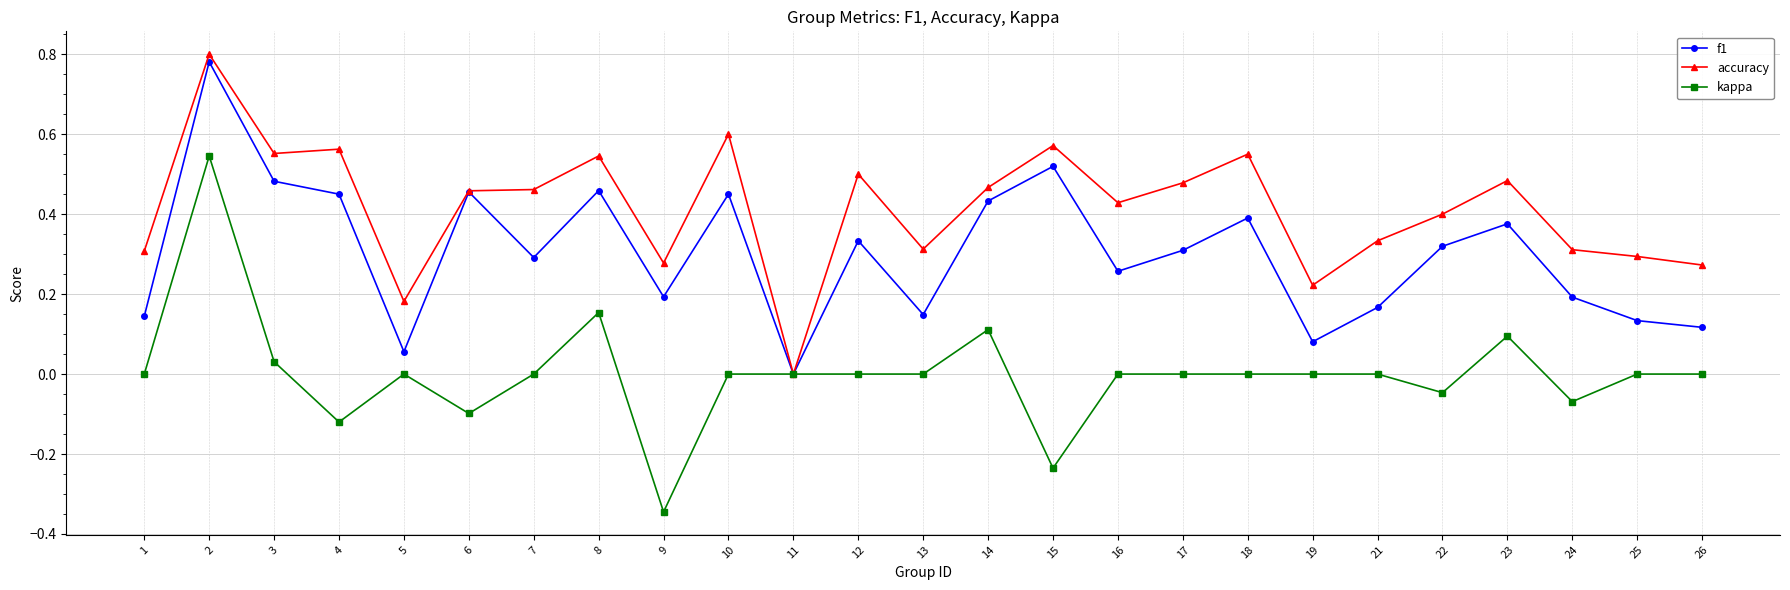

True or false: kappa has more than 1 interior local peaks.

True